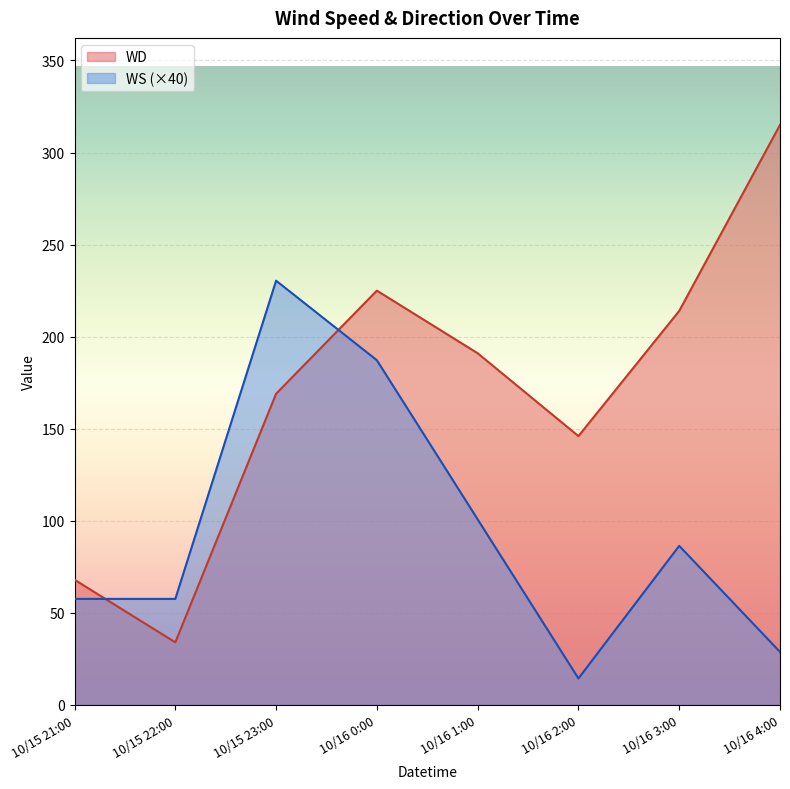

Where is the first local maximum for WD?

10/16 0:00